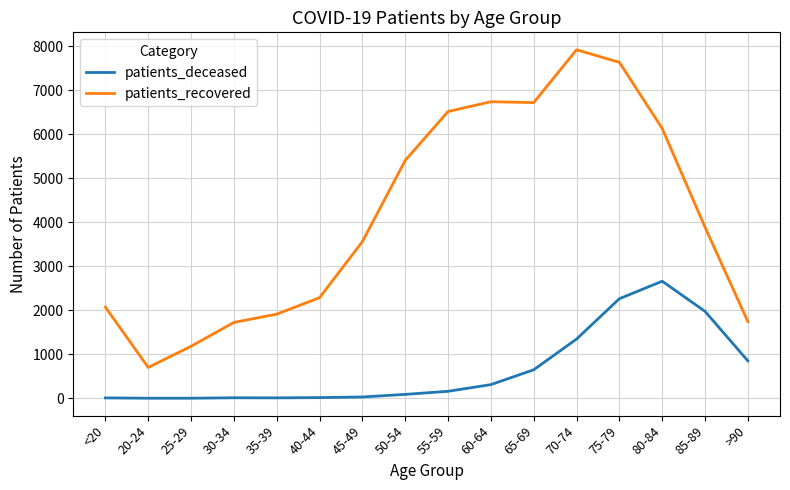

How many lines are shown in the chart?

2